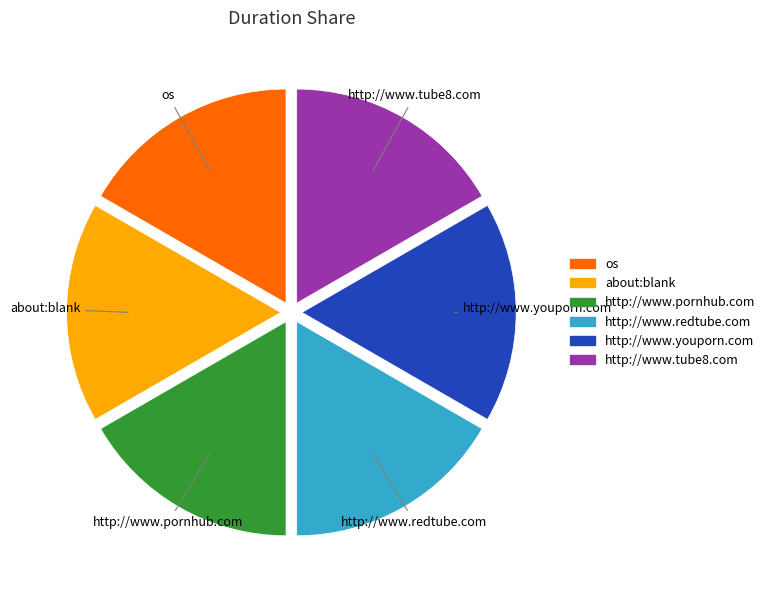

Approximately how many times larger is the value at http://www.tube8.com compared to os?

1.0